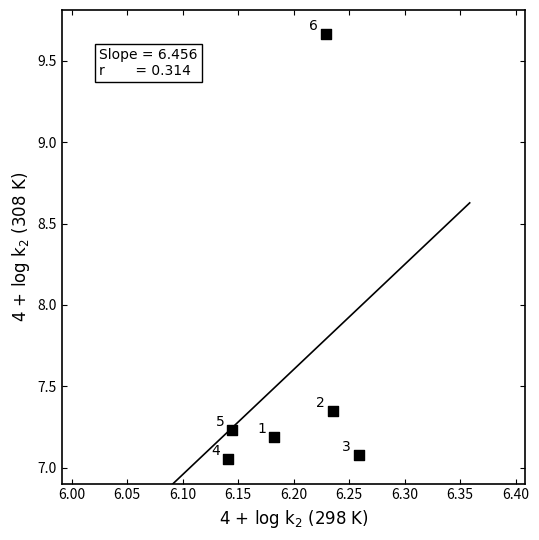

What is the range of Y values (max minus min)?

2.6